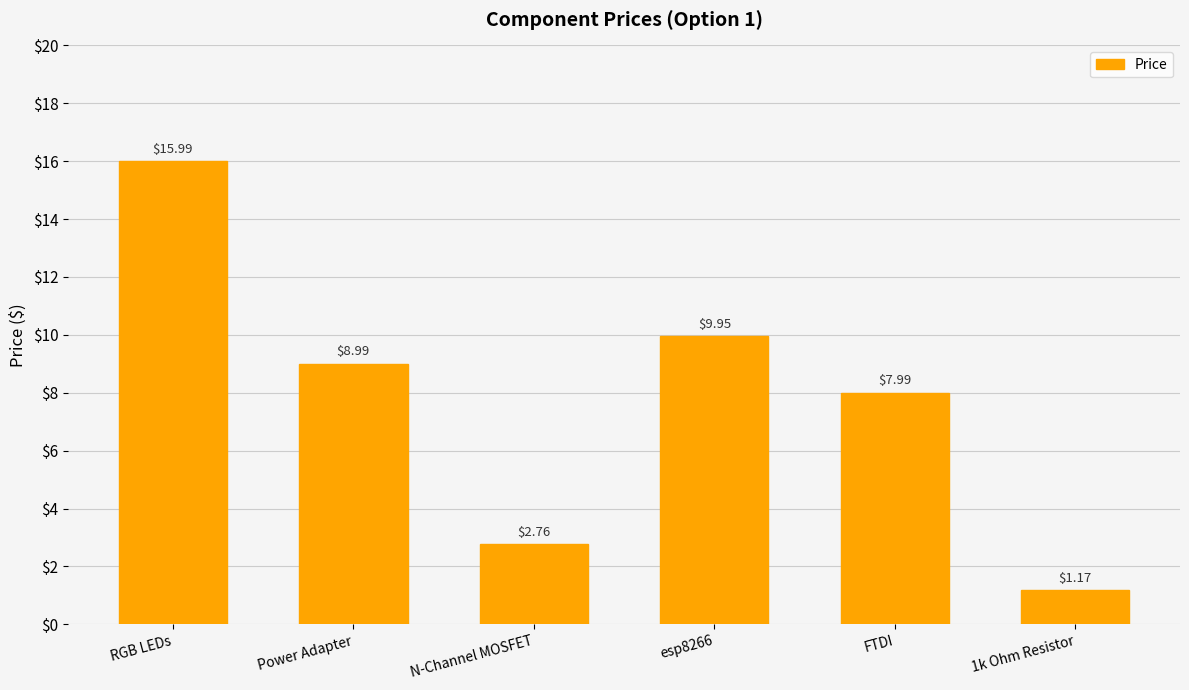

What is the difference between the maximum and second lowest values?

13.2